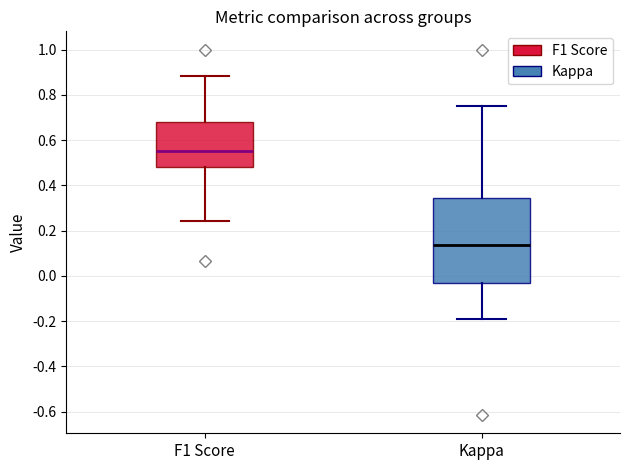

Comparing the boxes themselves (not the whiskers), which one is the tallest?

Kappa